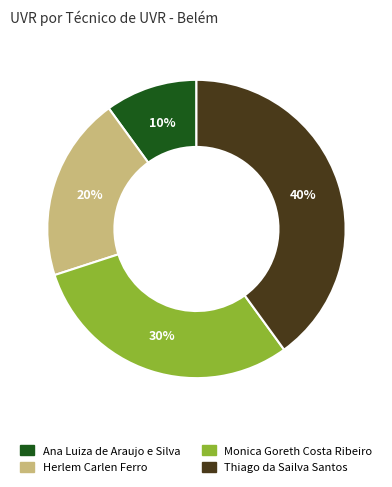

Which slice is the smallest?

Ana Luiza de Araujo e Silva